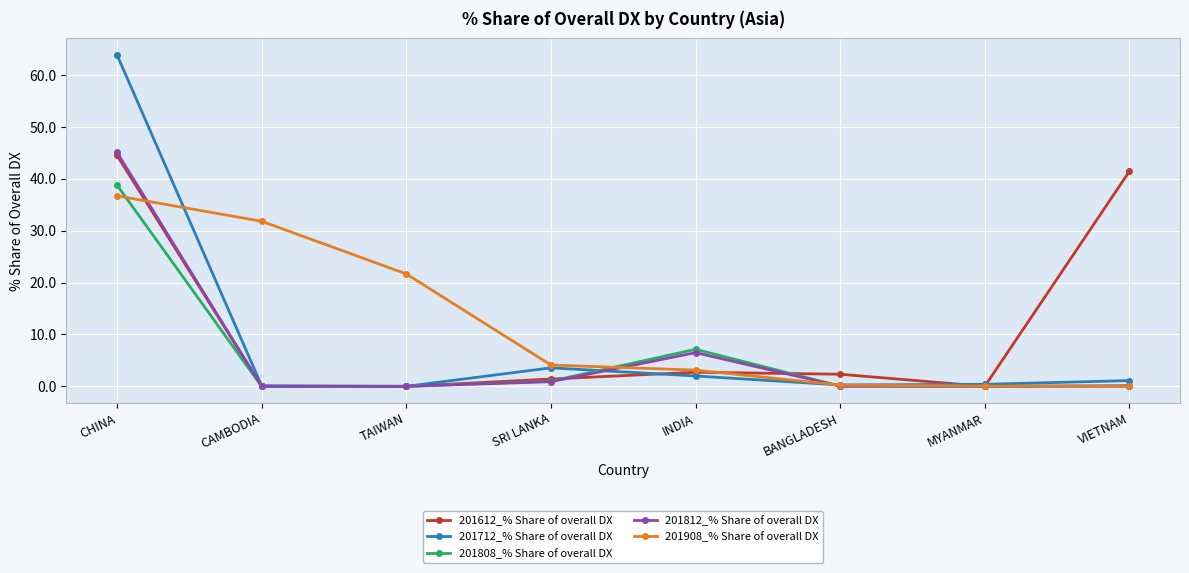

Which label corresponds to the largest value in the chart?

CHINA